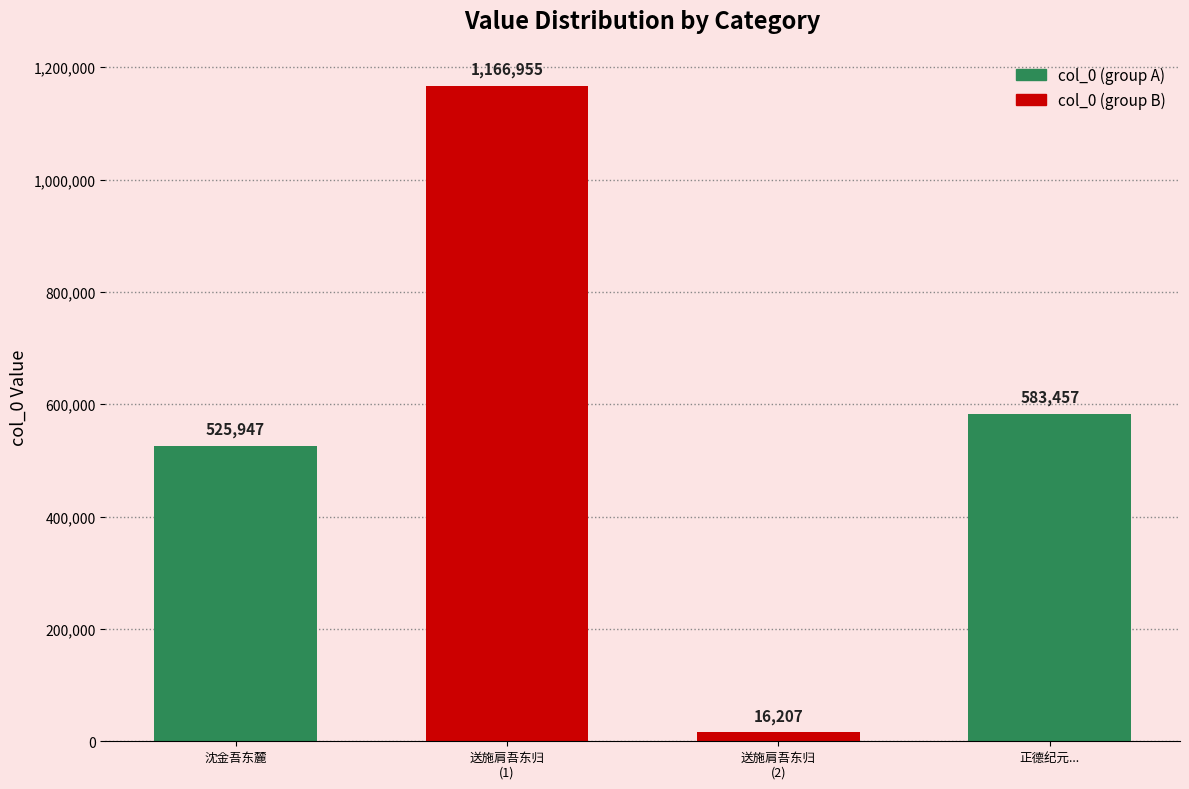

What is the difference between the second highest and second lowest values?

57510